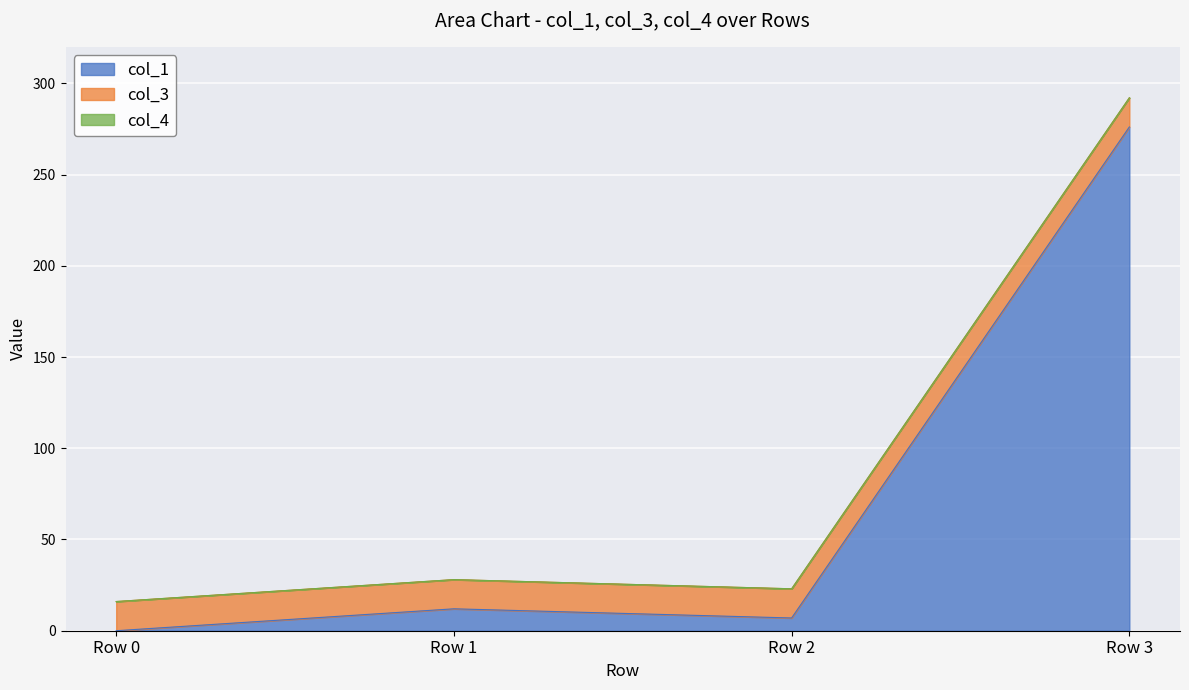

List the labels in order of col_1 value, smallest first.

Row 0, Row 2, Row 1, Row 3